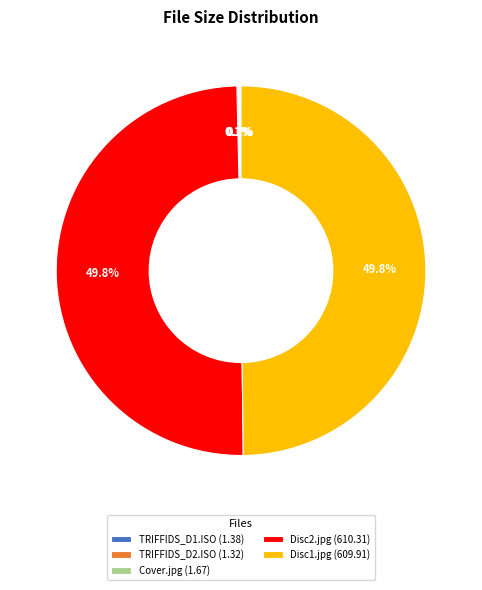

What portion of the pie excludes Disc1.jpg (609.91)?

50.2%